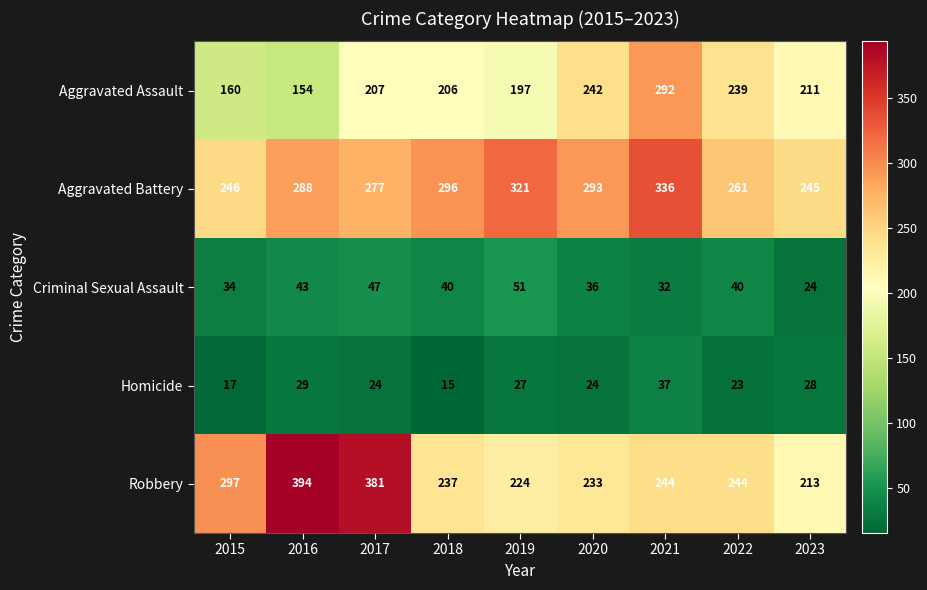

At how many categories does at least one series exceed 222?

9